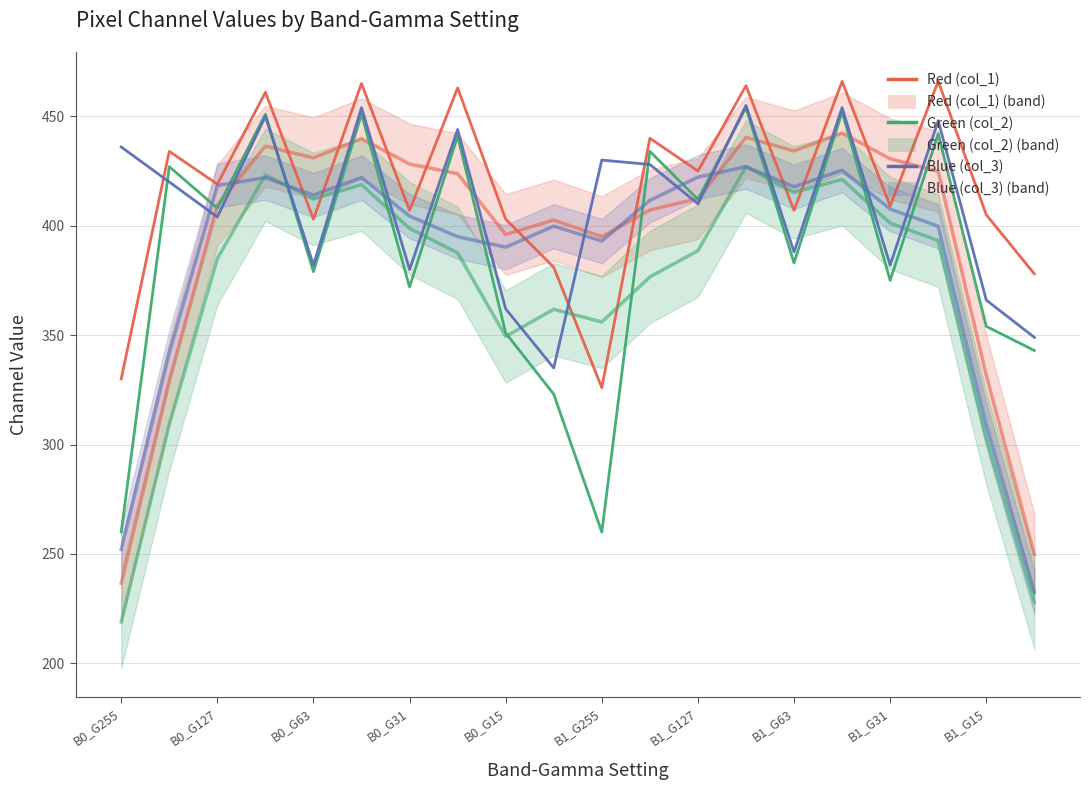

True or false: Green (col_2) and Red (col_1) cross at least once.

False